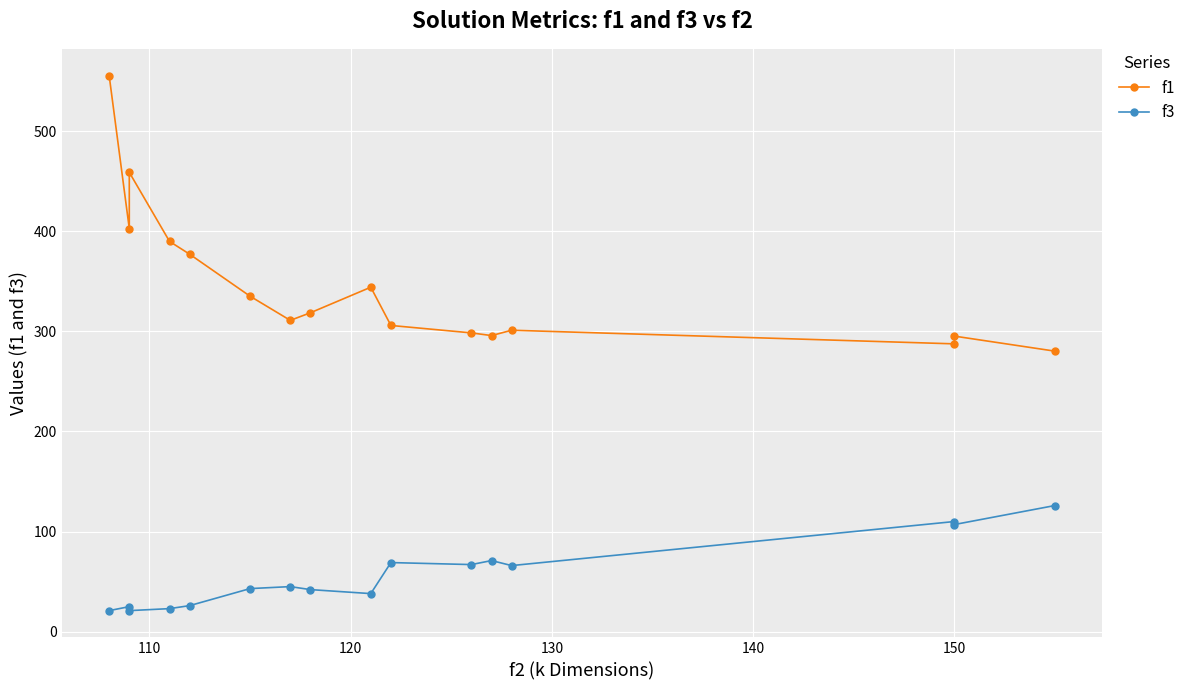

At how many categories does at least one series exceed 61?

16